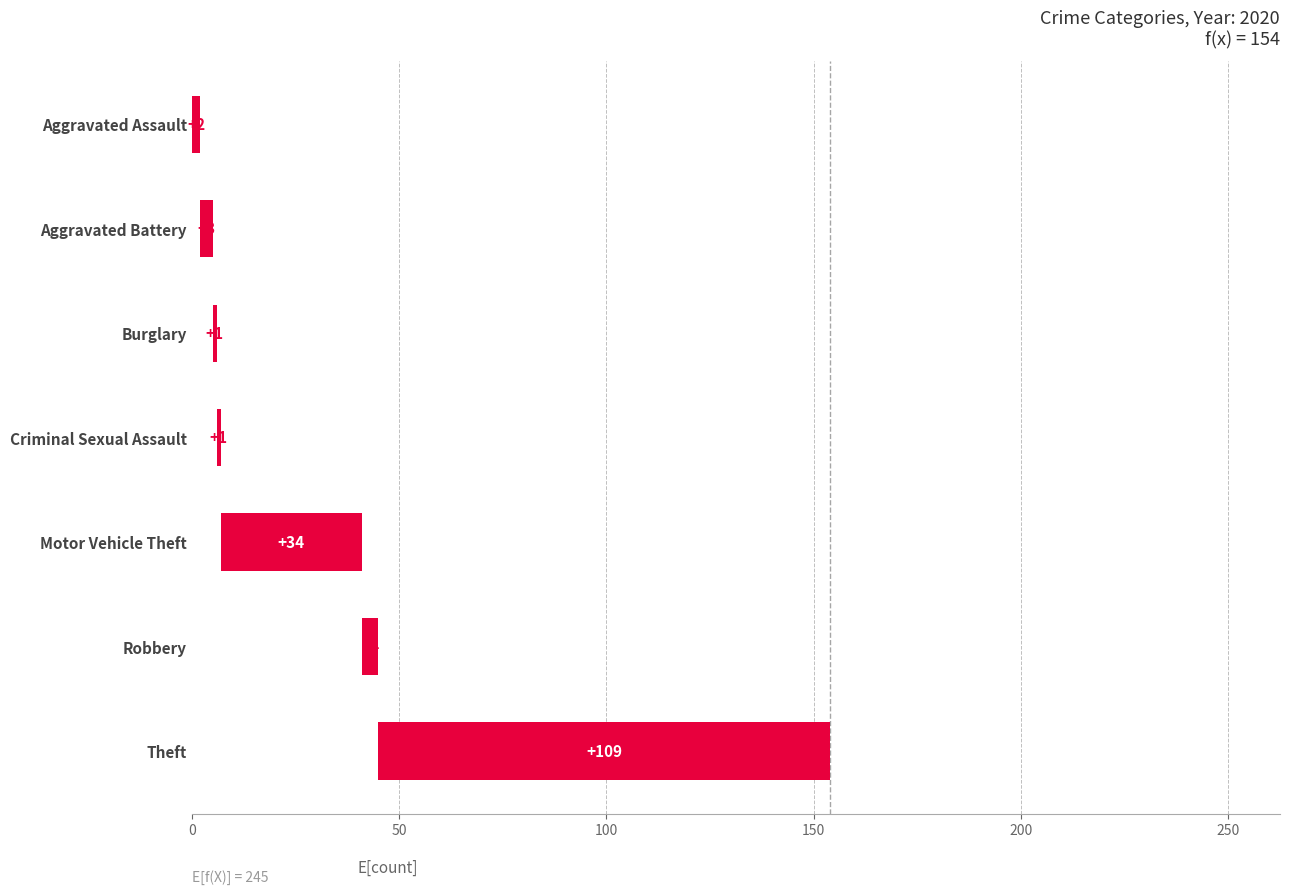

Which category has the lowest value across all series?

Robbery